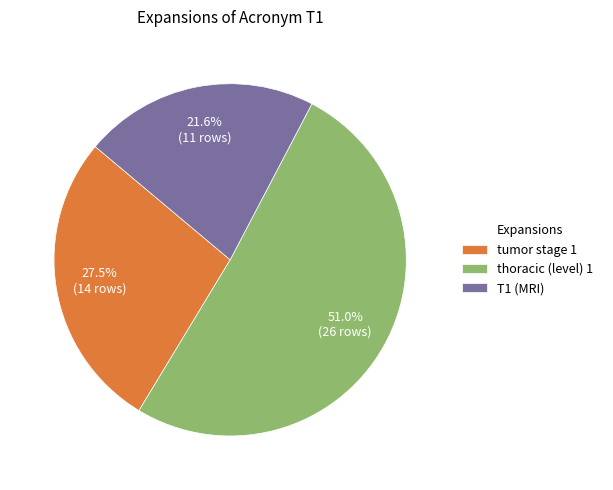

What portion of the pie excludes T1 (MRI)?

78.4%